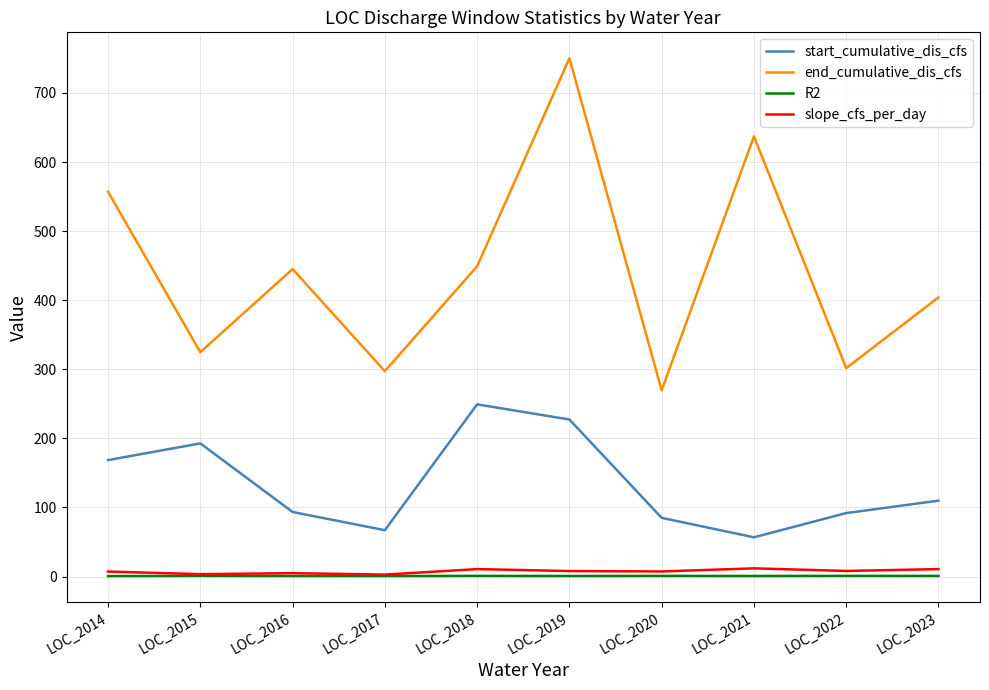

What are all the series names shown in the legend?

start_cumulative_dis_cfs, end_cumulative_dis_cfs, R2, slope_cfs_per_day